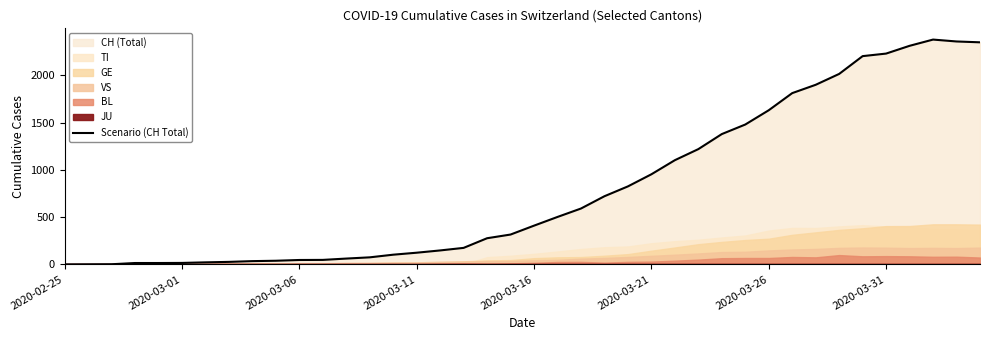

What is the highest value of the Scenario (CH Total) series?

2377